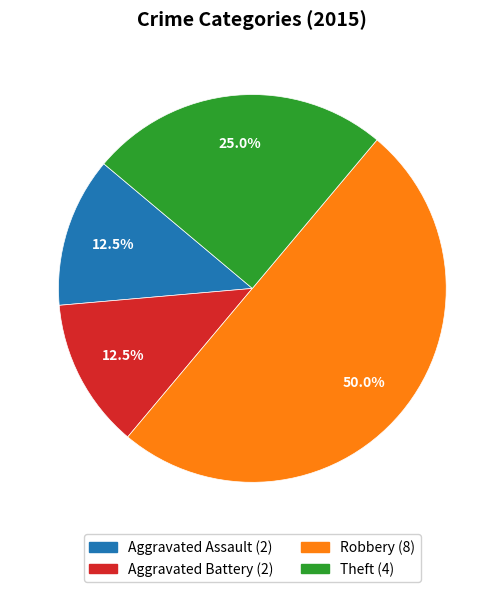

Does Theft account for over 50% of the chart?

No